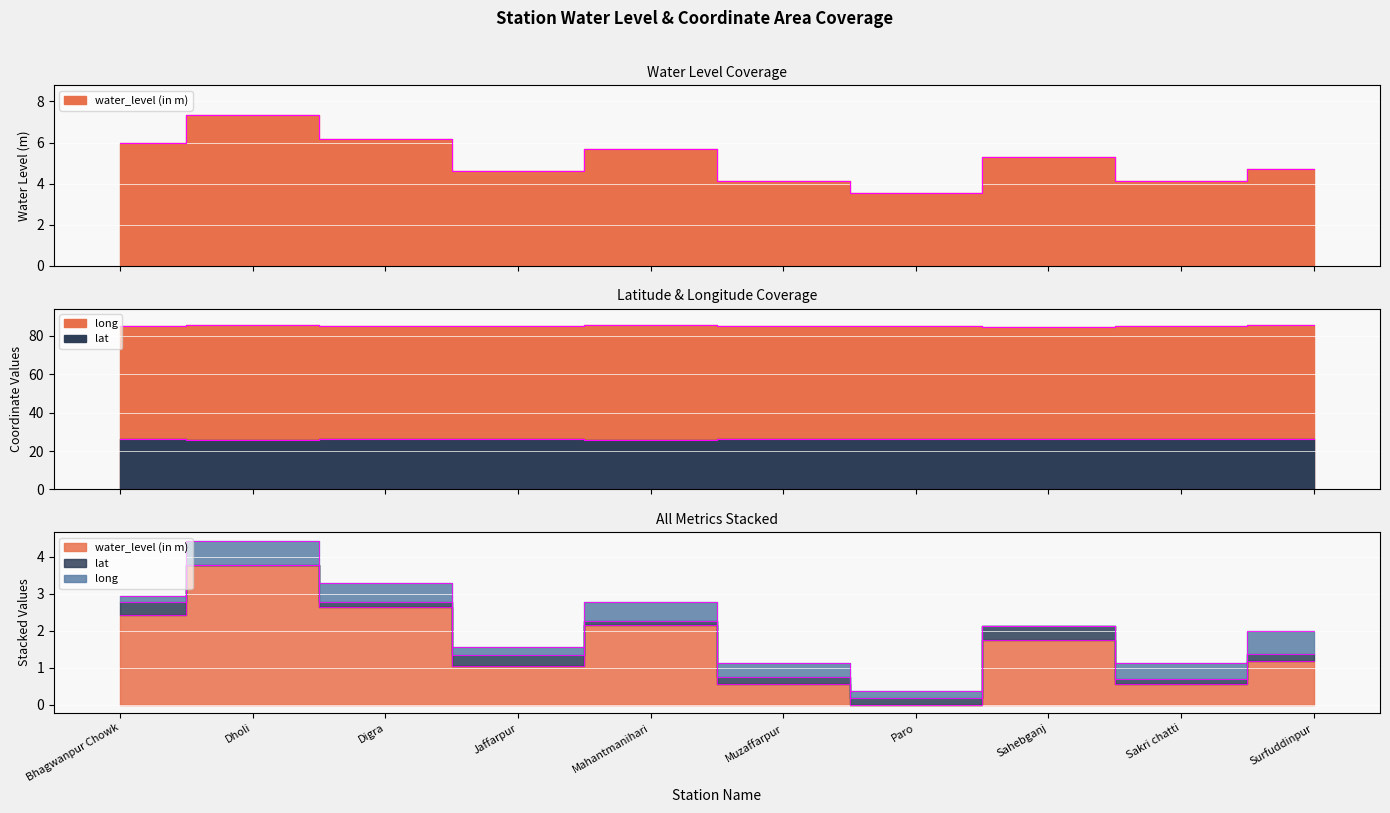

True or false: lat has a value of 12.9 at Muzaffarpur.

False